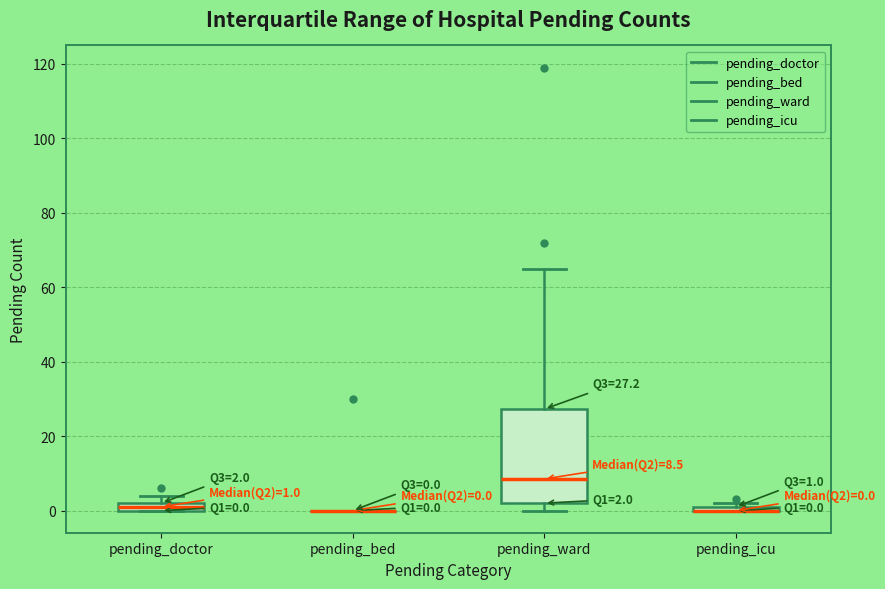

Which box is the tallest, from its lower edge to its upper edge?

pending_ward